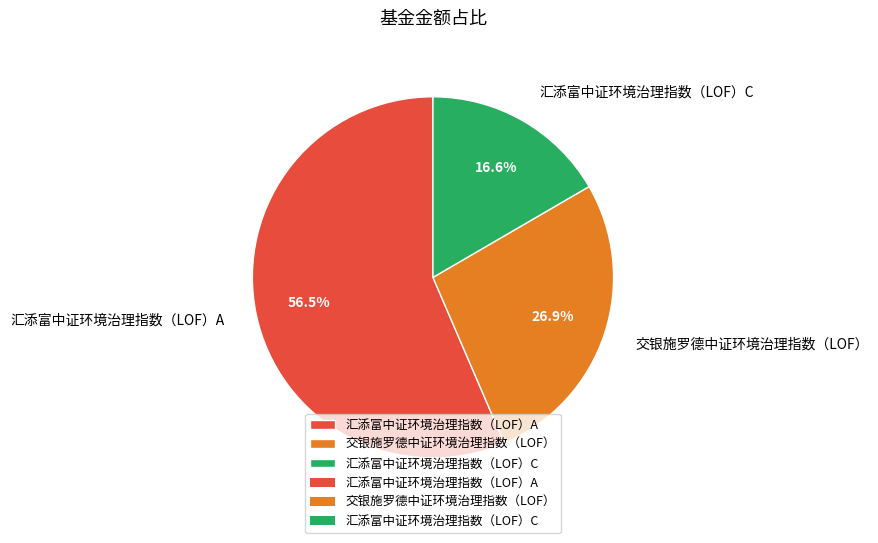

Which category accounts for the majority?

汇添富中证环境治理指数（LOF）A